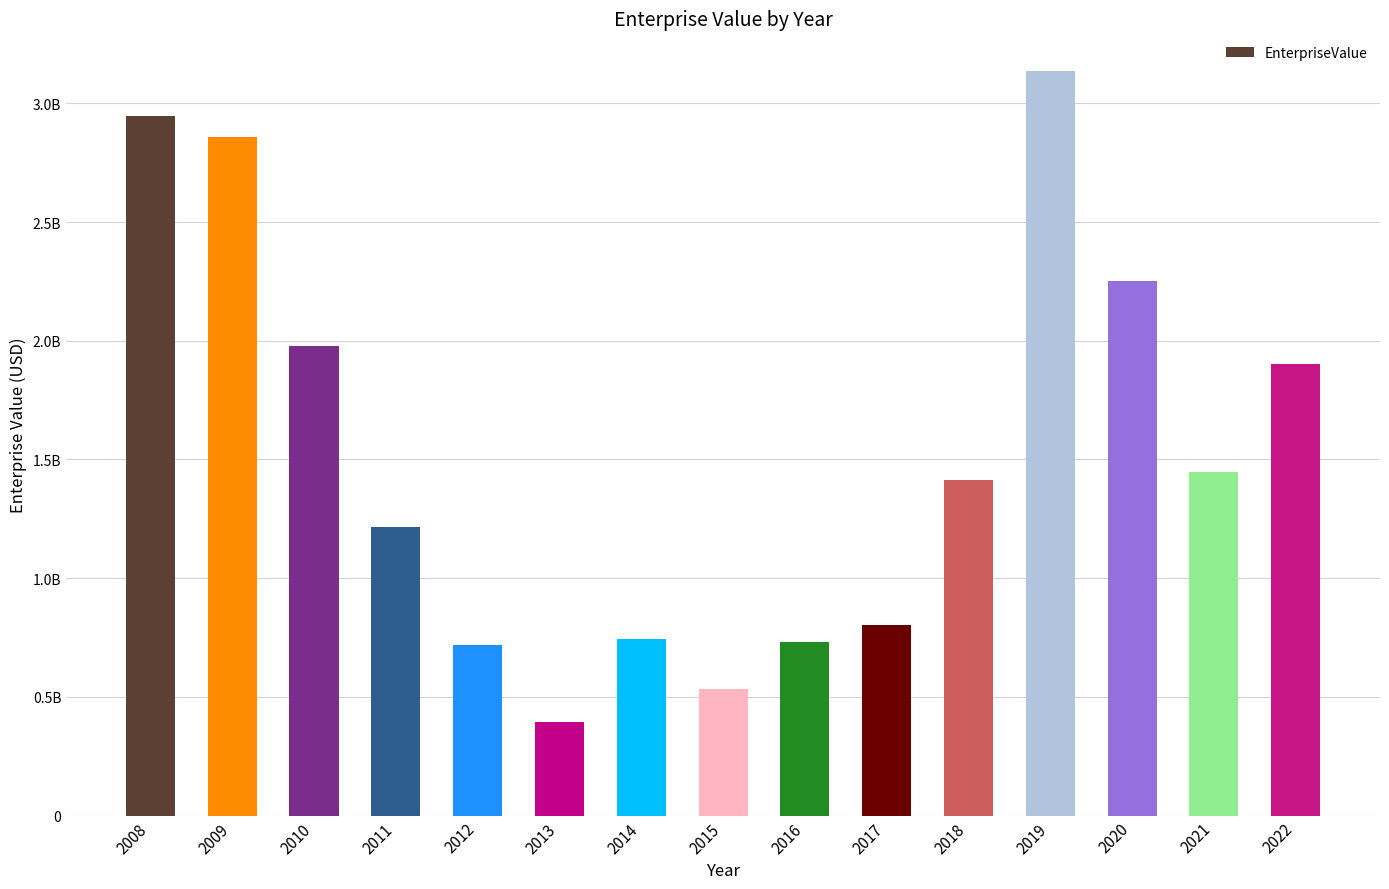

Between 2012 and 2021, which is larger?

2021